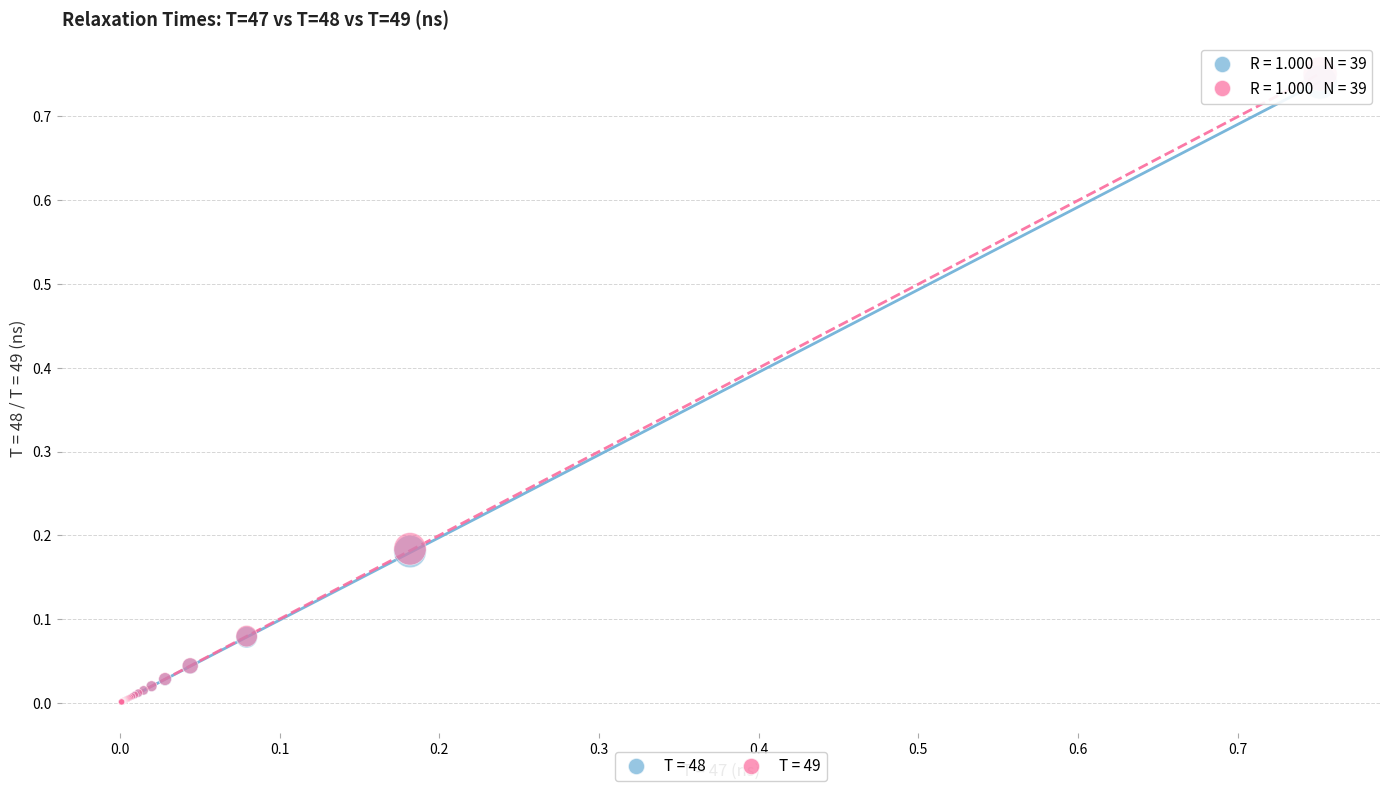

Which series contains the highest Y value?

T = 49